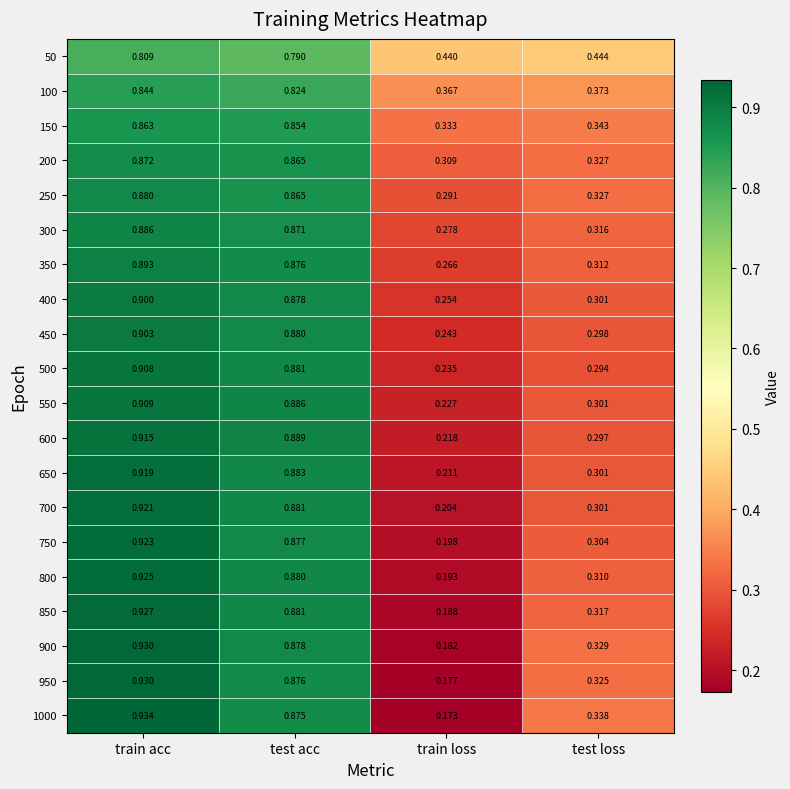

At how many categories does at least one series exceed 0?

4